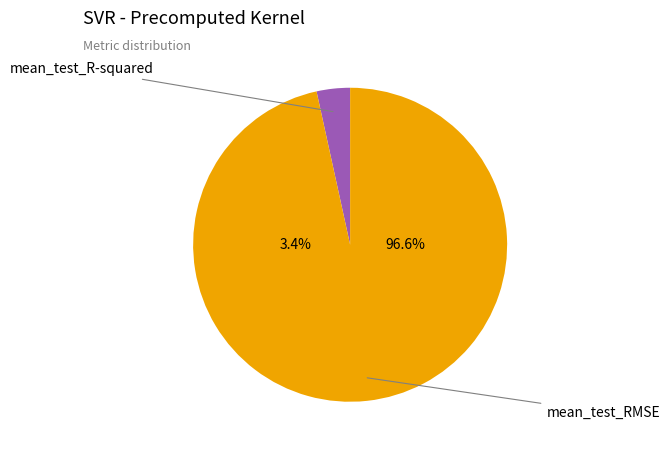

Is the sum of mean_test_R-squared and mean_test_RMSE greater than half?

Yes